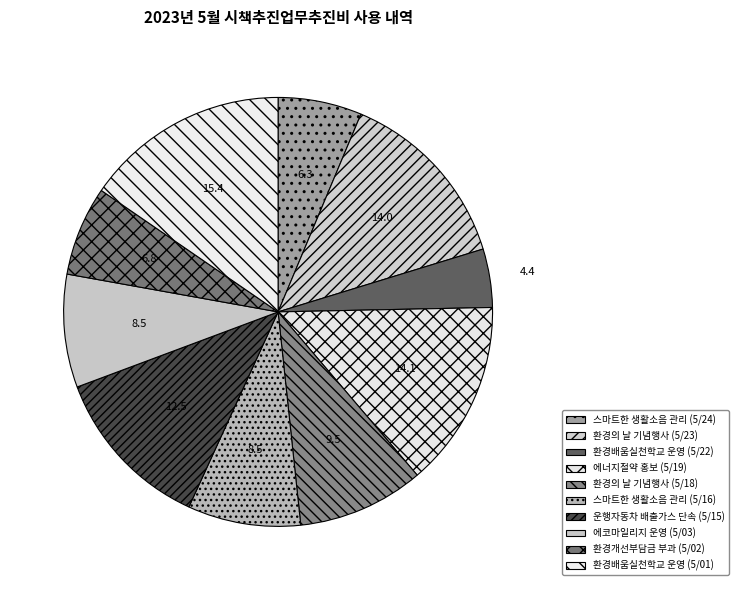

Between 에너지절약 홍보 (5/19) and 스마트한 생활소음 관리 (5/24), which is larger?

에너지절약 홍보 (5/19)